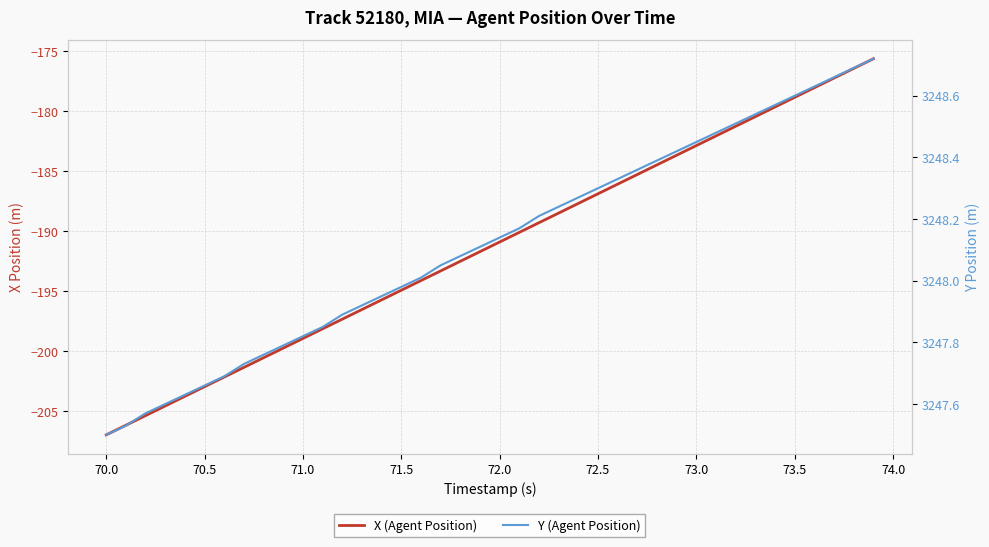

True or false: X (Agent Position) has more than 1 points higher than both neighbors.

False